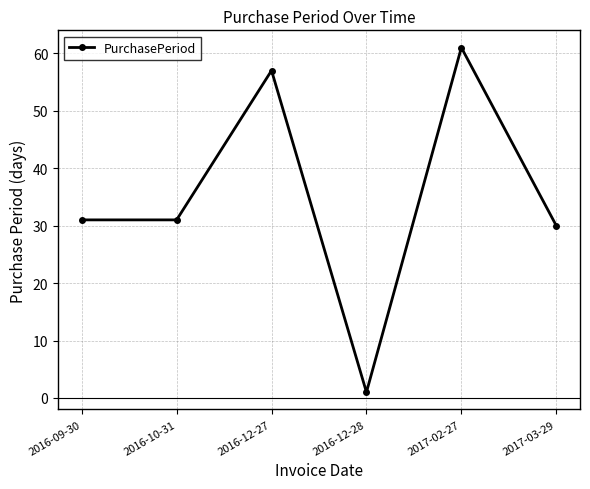

What is the approximate value at 2016-09-30, to the nearest 5?

30